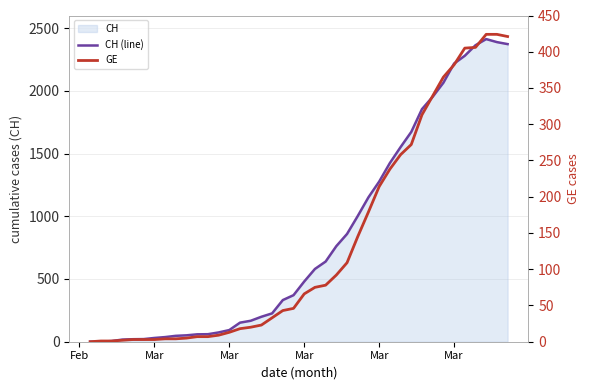

What are all the series names shown in the legend?

CH (line), GE